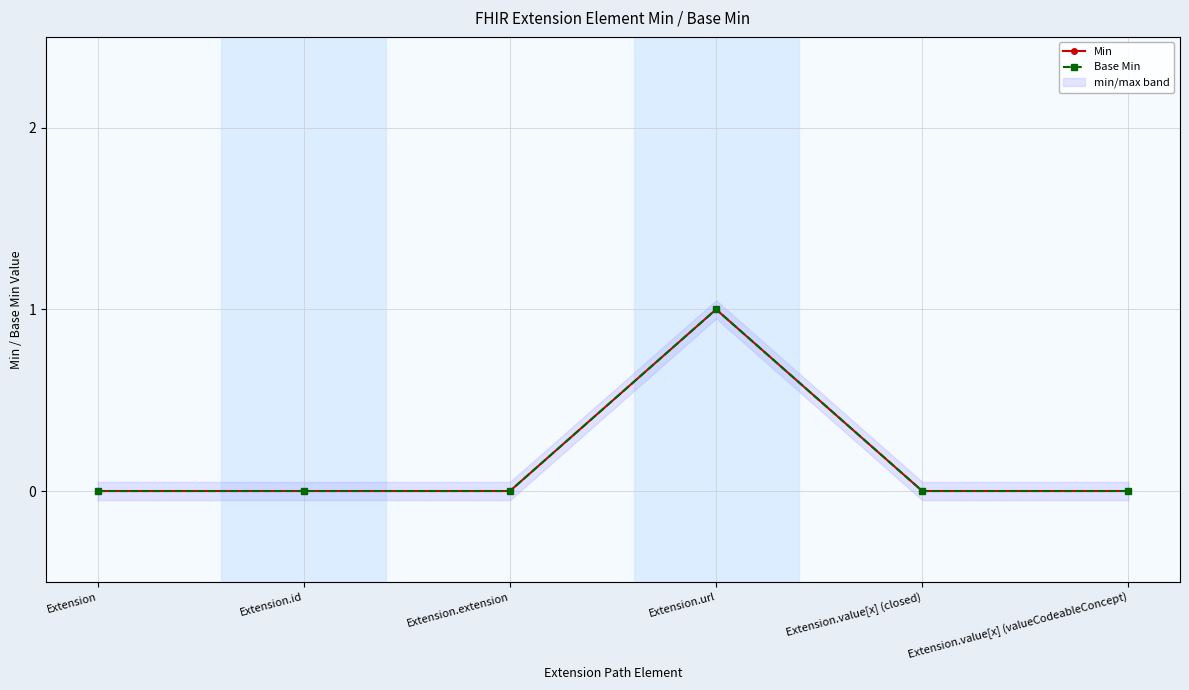

What is the label of the 1st point from the right?

Extension.value[x] (valueCodeableConcept)